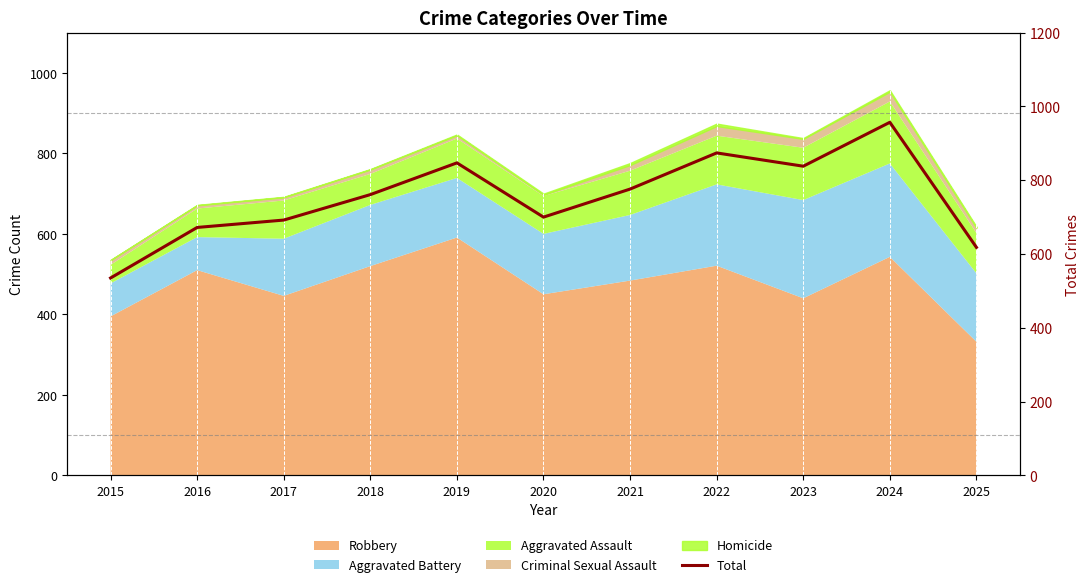

How many lines are shown in the chart?

1